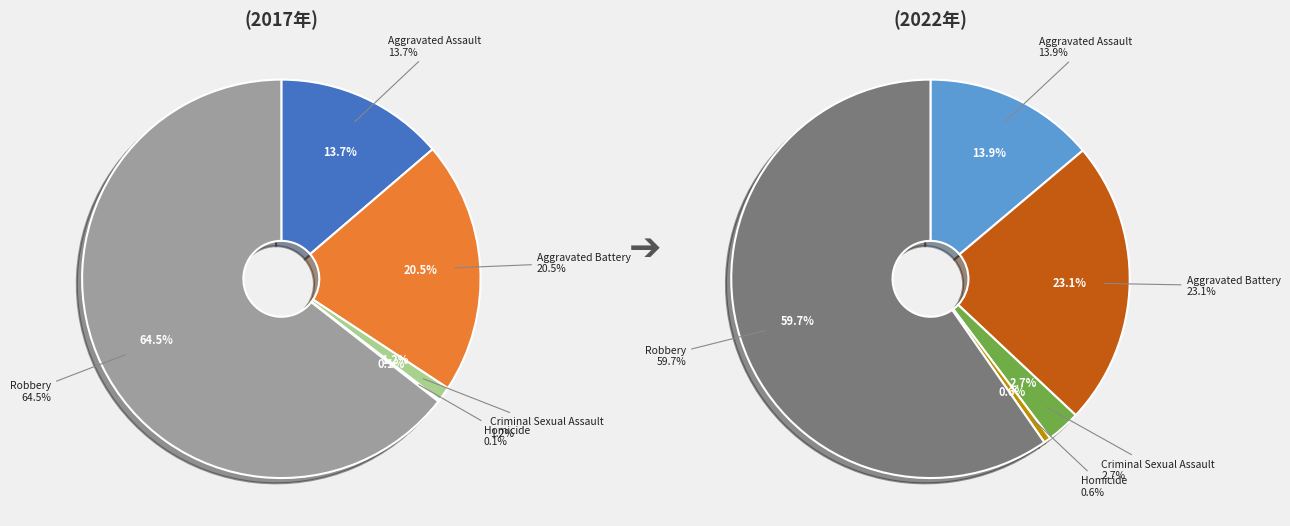

How many segments does this pie chart have?

5